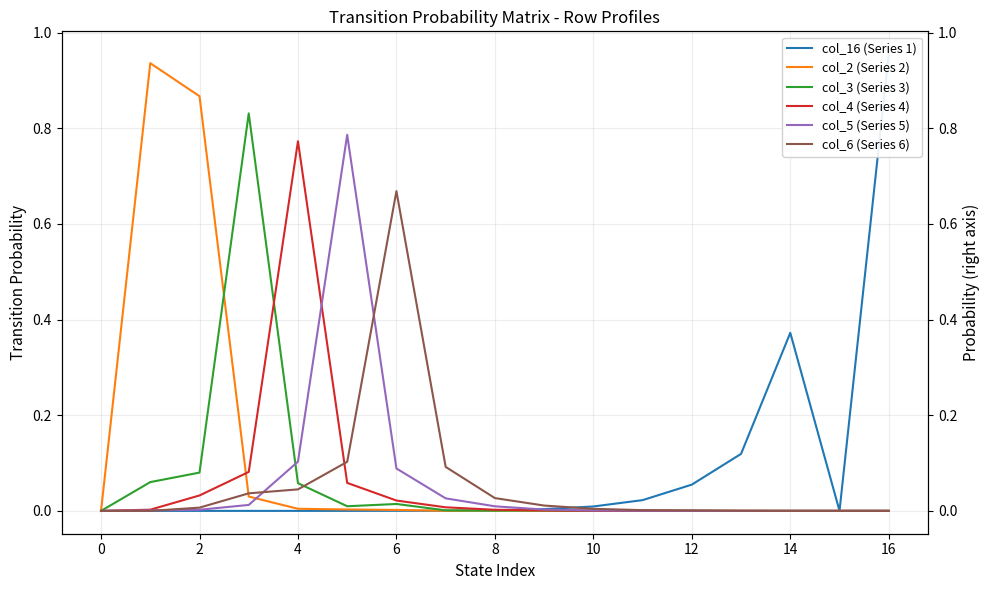

What is the label of the 2nd point from the right?

15